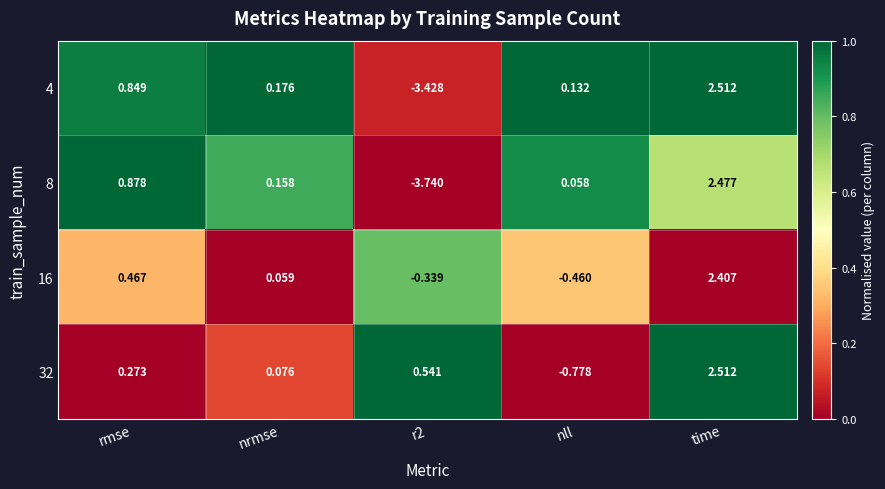

How many categories are shown in the chart?

5